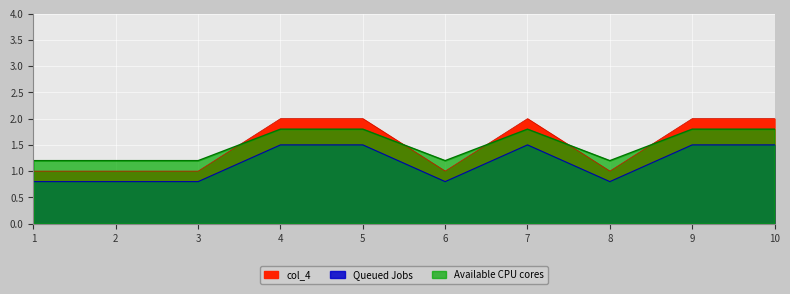

The chart shows a value of 1.2 at 2. True or false?

False